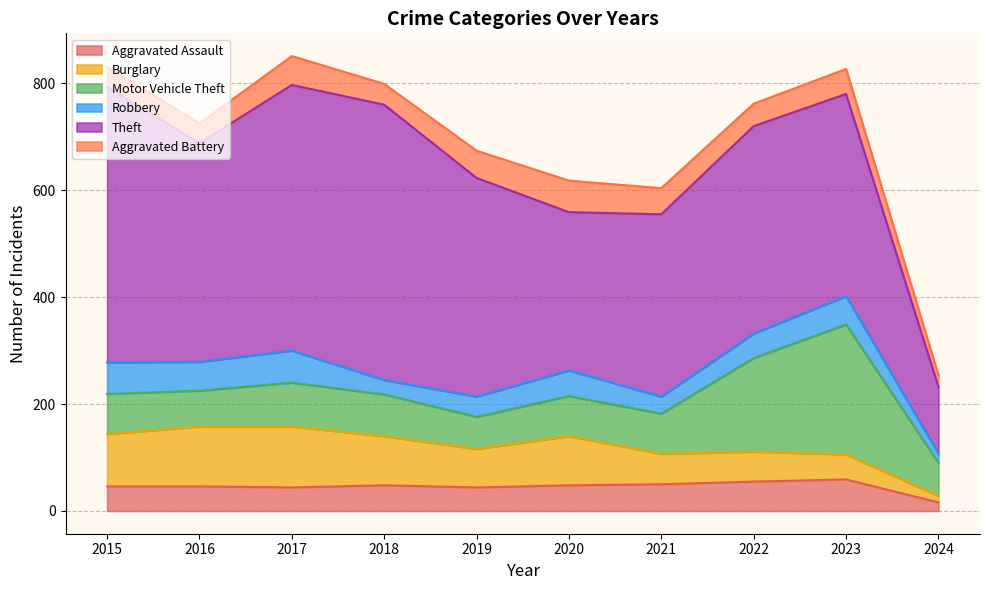

How many times do Aggravated Assault and Aggravated Battery cross each other?

5